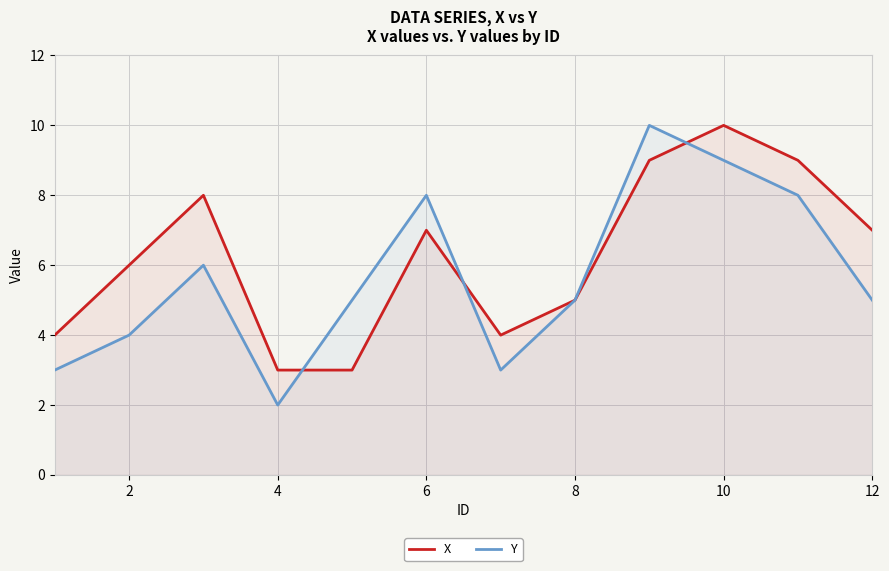

True or false: X has more than 0 interior local peaks.

True